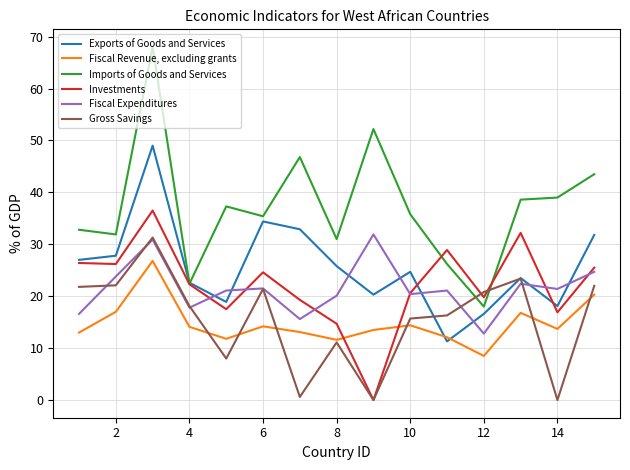

List the series in order of their peak value, highest first.

Imports of Goods and Services, Exports of Goods and Services, Investments, Fiscal Expenditures, Gross Savings, Fiscal Revenue, excluding grants